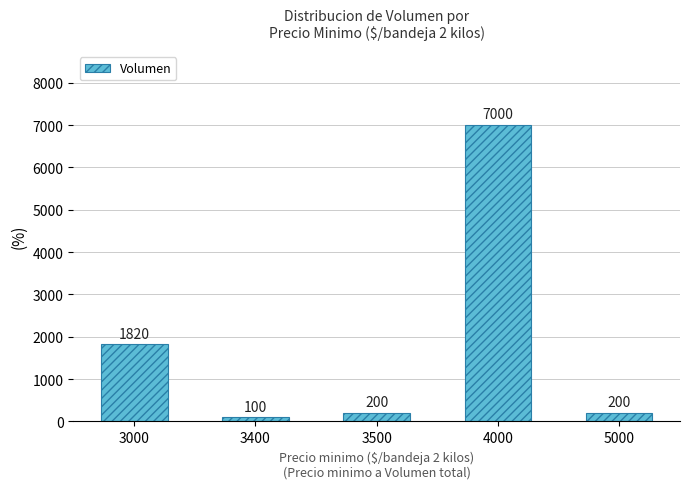

Reading left to right, extract all data points from this chart.

1820	100	200	7000	200